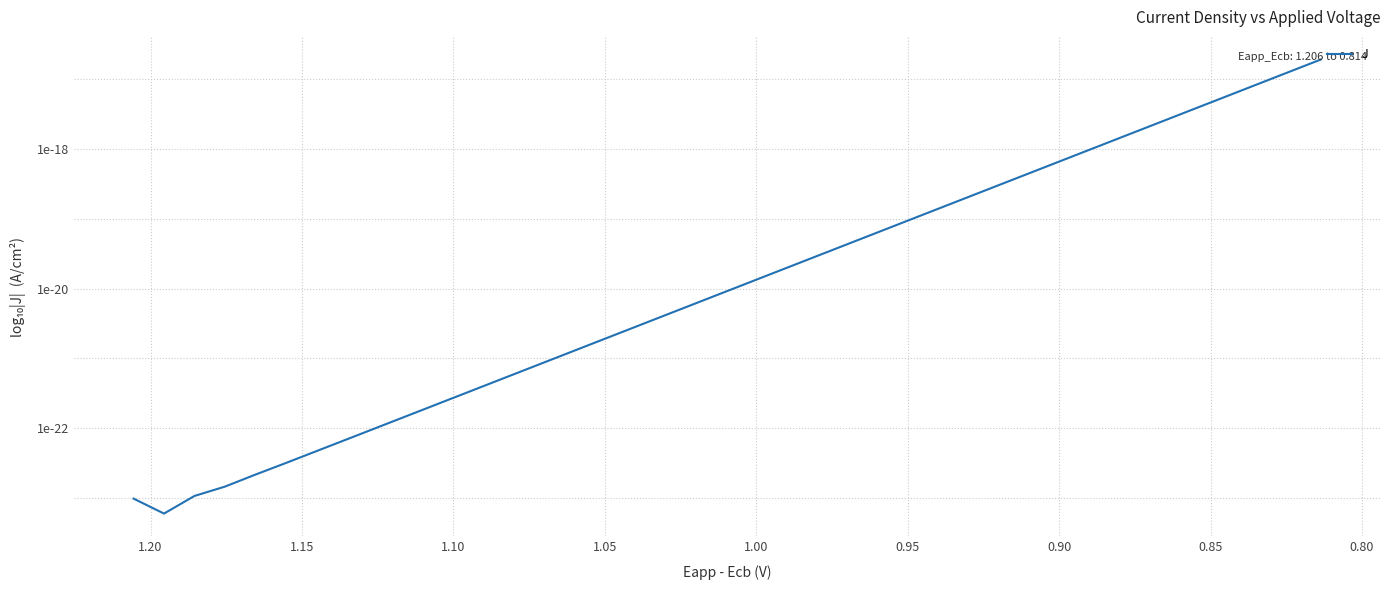

How many categories are shown in the chart?

40